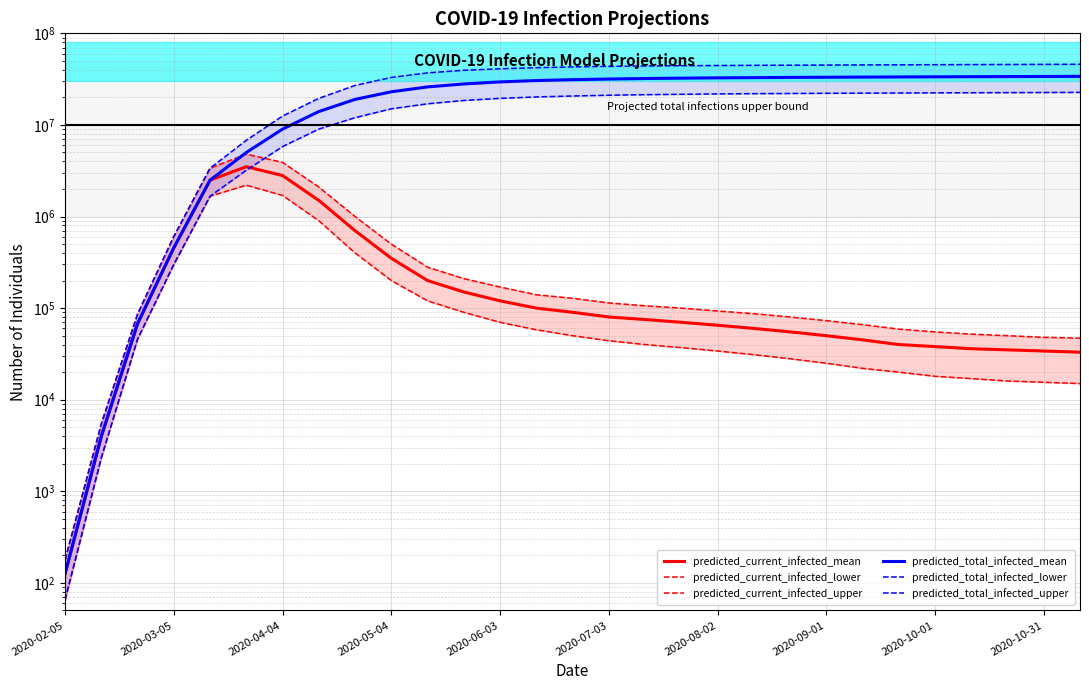

Reading left to right, list all the values displayed in this chart.

predicted_current_infected_mean: 126	3979	67658	455893	2494319	3500000	2800000	1500000	700000	350000	200000	150000	120000	100000	90000	80000	75000	70000	65000	60000	55000	50000	45000	40000	38000	36000	35000	34000	33000
predicted_current_infected_lower: 65	2321	45898	299724	1665864	2200000	1700000	900000	400000	200000	120000	90000	70000	58000	50000	44000	40000	37000	34000	31000	28000	25000	22000	20000	18000	17000	16000	15500	15000
predicted_current_infected_upper: 178	5447	86138	605602	3367585	4800000	3900000	2100000	1000000	500000	280000	210000	170000	140000	128000	114000	106000	100000	93000	87000	80000	73000	66000	59000	55000	52000	50000	48000	47000
predicted_total_infected_mean: 126	3981	67658	455893	2494319	5000000	9000000	14000000	19000000	23000000	26000000	28000000	29500000	30500000	31200000	31700000	32100000	32400000	32650000	32850000	33000000	33150000	33280000	33400000	33500000	33600000	33700000	33800000	33900000
predicted_total_infected_lower: 65	2321	45898	299724	1665864	3200000	5800000	9000000	12000000	15000000	17000000	18500000	19500000	20200000	20700000	21100000	21400000	21600000	21800000	21950000	22050000	22150000	22240000	22320000	22390000	22460000	22530000	22600000	22670000
predicted_total_infected_upper: 178	5447	86138	605602	3367585	6800000	12500000	19500000	27000000	33000000	37000000	39500000	41000000	42200000	43000000	43600000	44000000	44300000	44550000	44750000	44900000	45050000	45200000	45350000	45470000	45590000	45700000	45820000	45940000